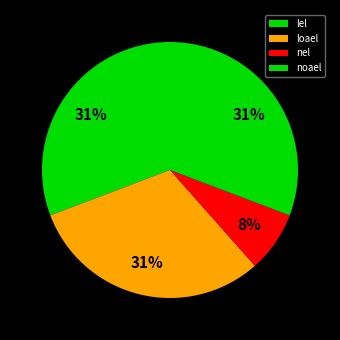

To the nearest percent, what percentage of the pie is noael?

31%